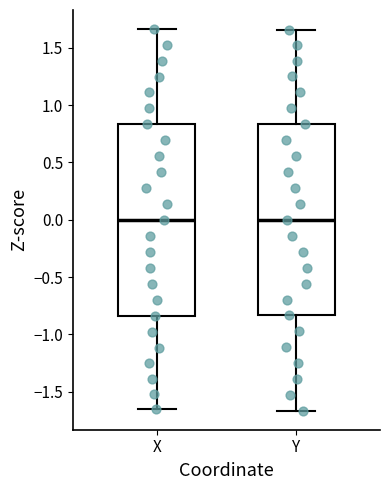

Where does the median line of the box for Y sit on the y-axis? The values are not printed on the chart, so give them approximately, as read against the axis.

0.00